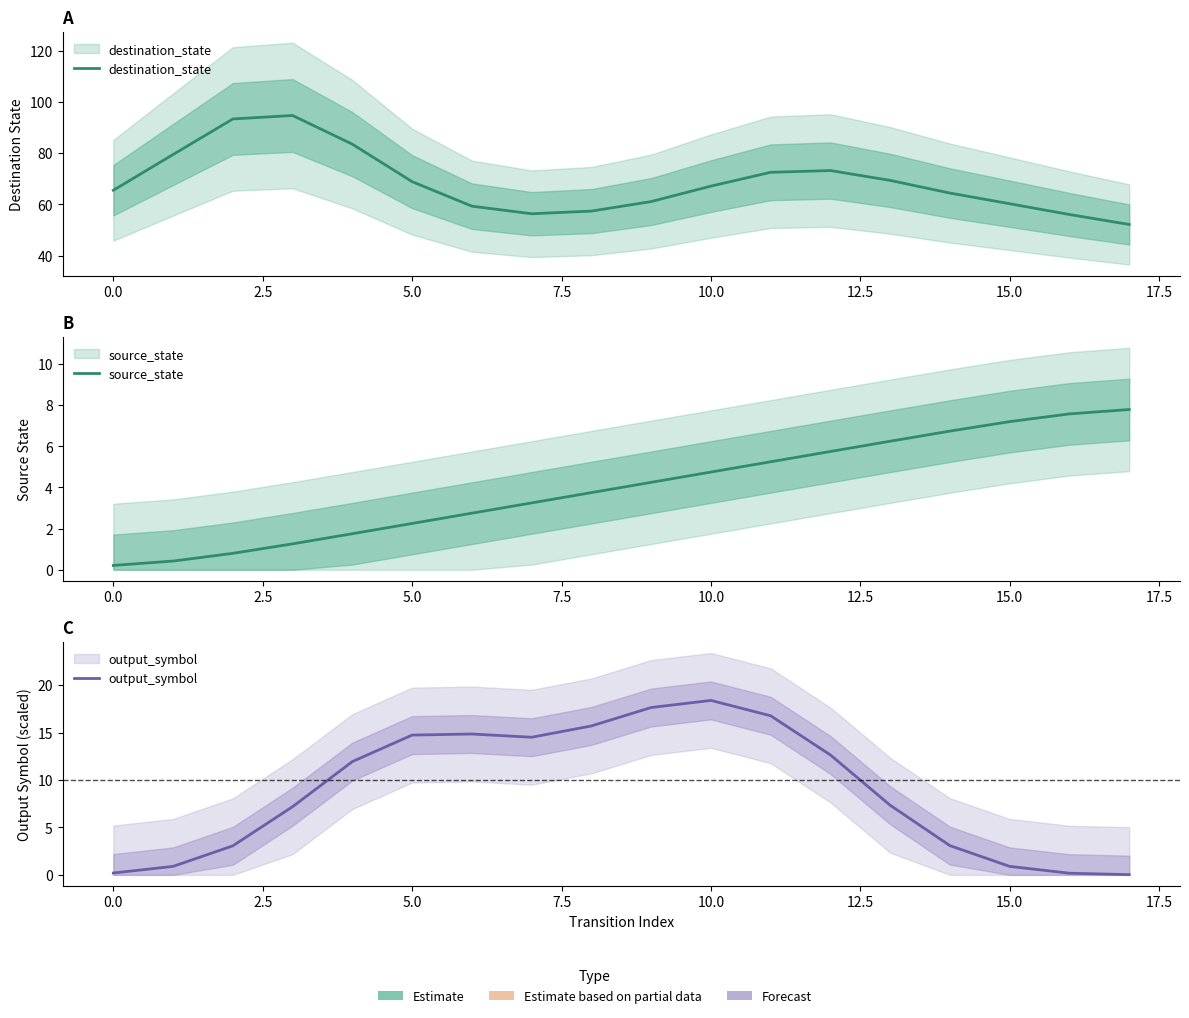

Reading left to right, extract all data points from this chart.

destination_state: 65.5	79.5	93.4	94.7	83.5	68.9	59.3	56.4	57.4	61.1	67.2	72.5	73.2	69.4	64.4	60.3	56.1	52.2
source_state: 0.2	0.4	0.8	1.3	1.8	2.3	2.8	3.2	3.8	4.2	4.8	5.2	5.7	6.2	6.7	7.2	7.6	7.8
output_symbol: 0.2	0.9	3.1	7.2	11.9	14.7	14.8	14.5	15.7	17.6	18.4	16.8	12.6	7.3	3.1	0.9	0.2	0.0